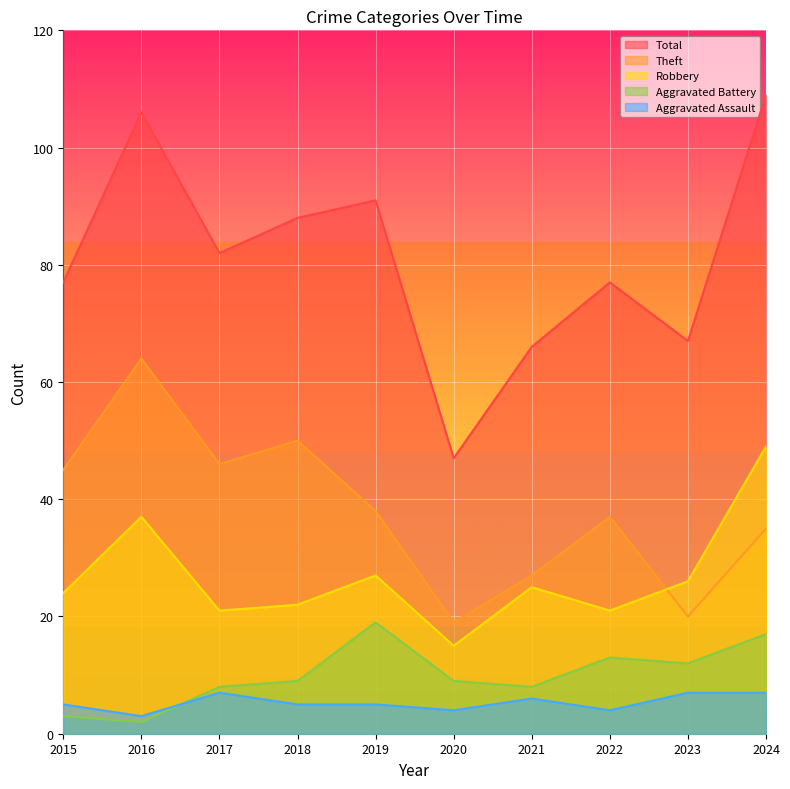

Rank the categories by Robbery value from highest to lowest.

2024, 2016, 2019, 2023, 2021, 2015, 2018, 2017, 2022, 2020